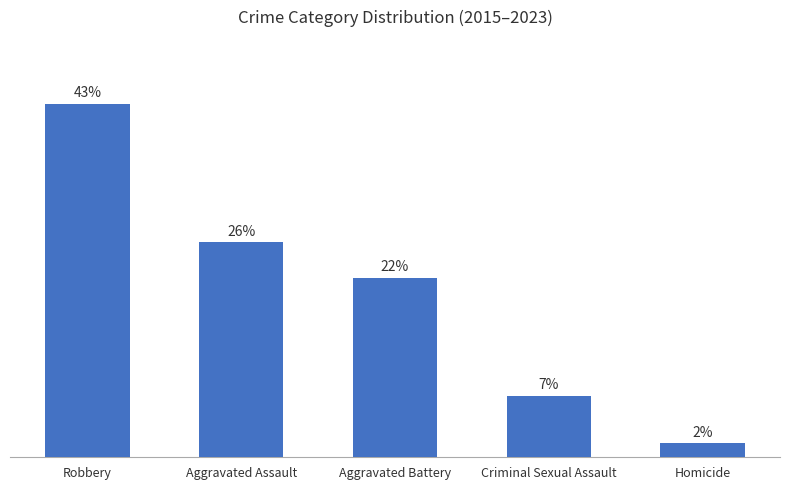

At which label does the data first exceed 21?

Robbery